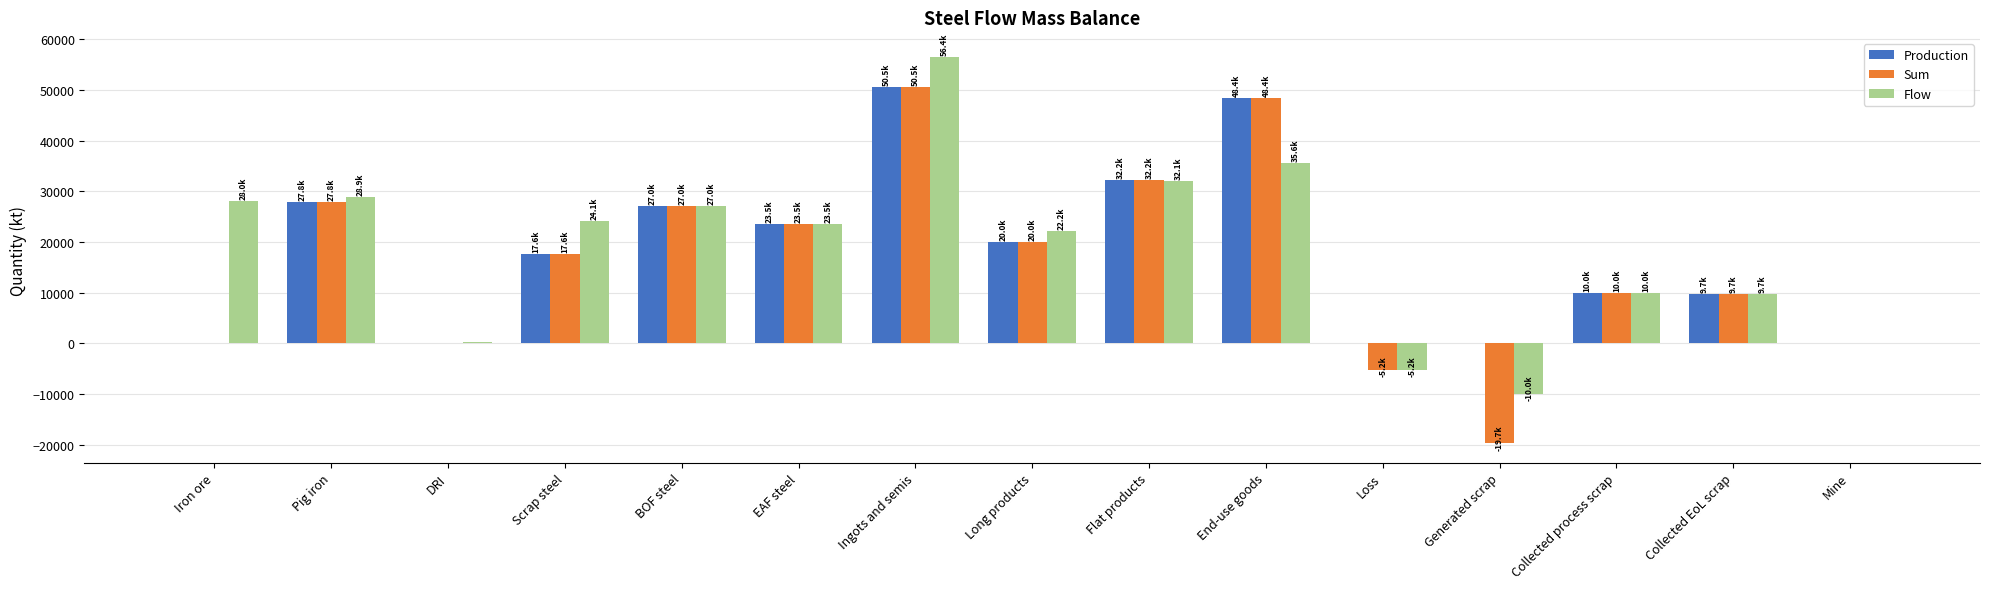

What is the sum of the Flow values at Loss and Mine?

-5185.6